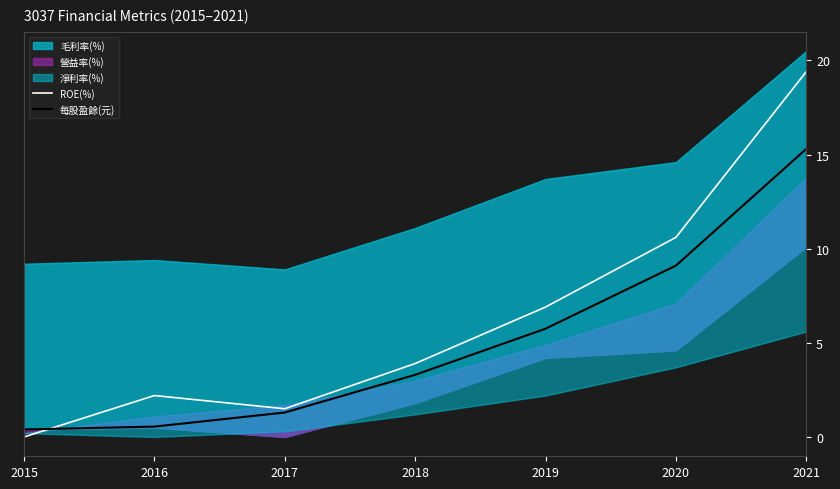

The value of ROE(%) at 2018 is 3.9. True or false?

True